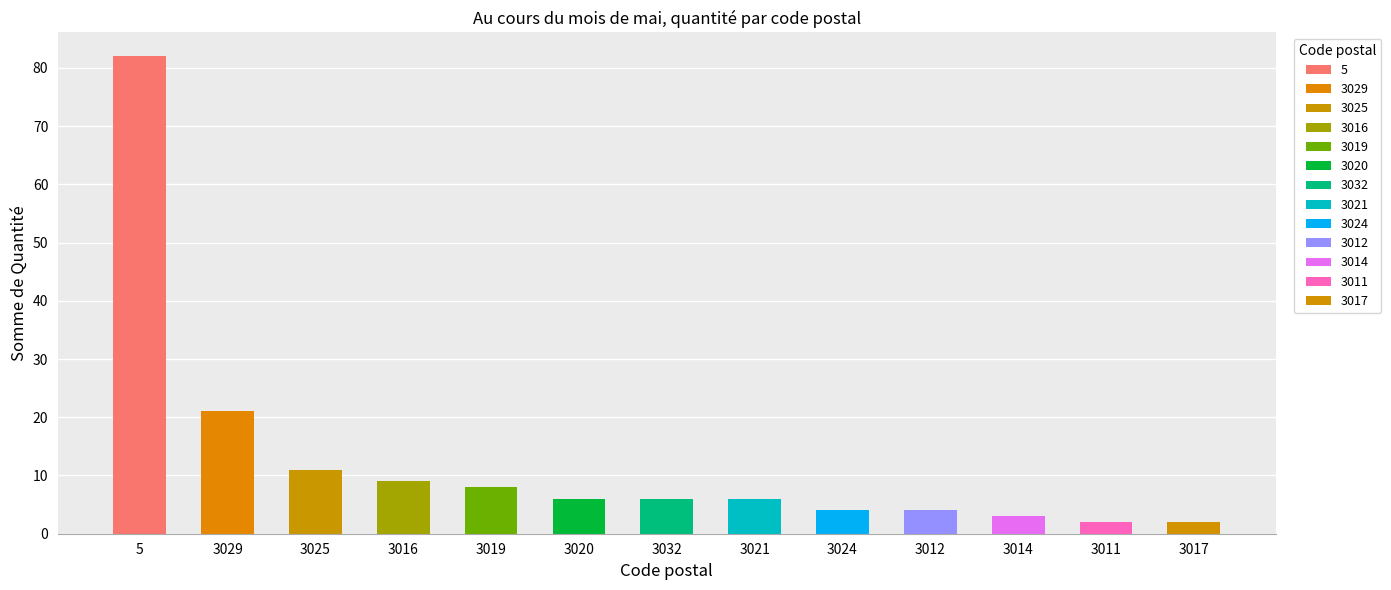

Reading left to right, list all the values displayed in this chart.

82	21	11	9	8	6	6	6	4	4	3	2	2